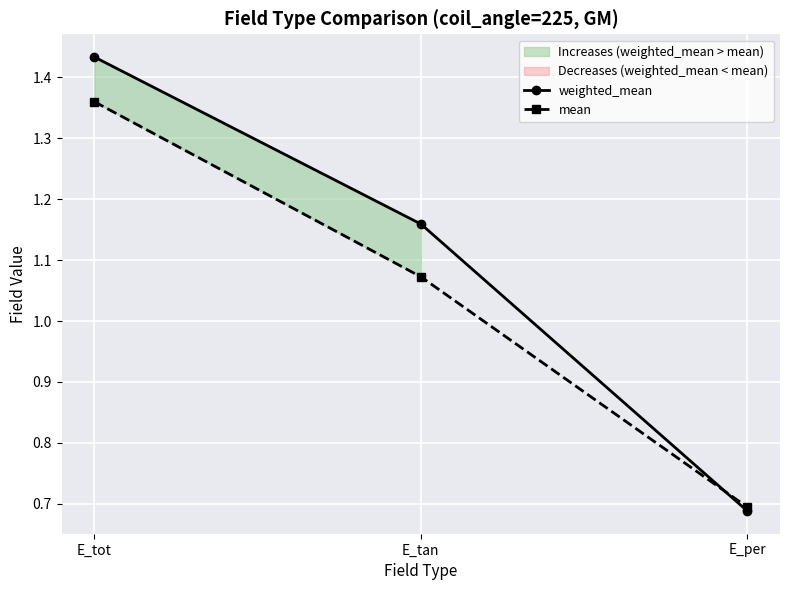

Which series has the largest total across all categories?

weighted_mean